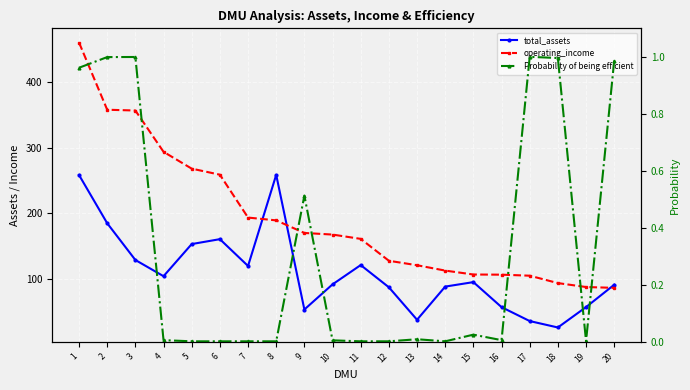

At which label does operating_income reach its minimum?

20